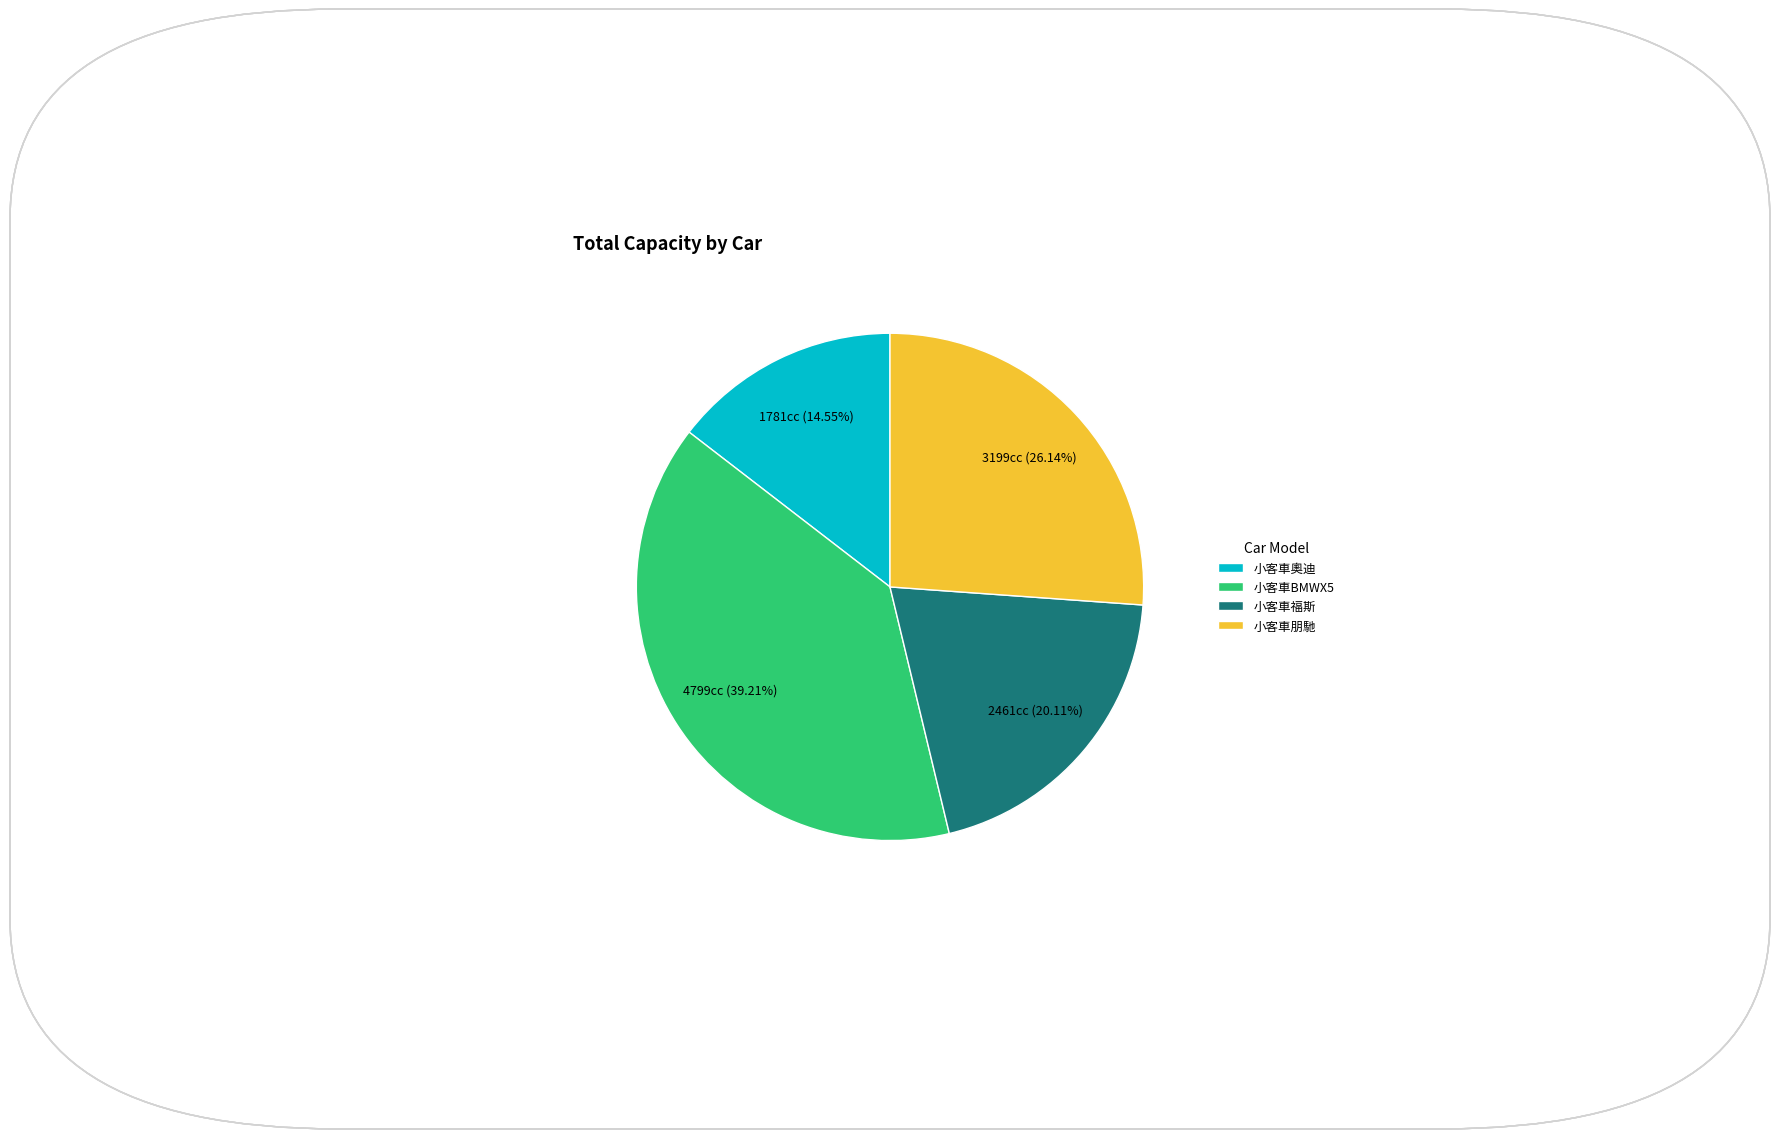

To the nearest percent, what is the combined percentage of 小客車BMWX5 and 小客車福斯?

59%